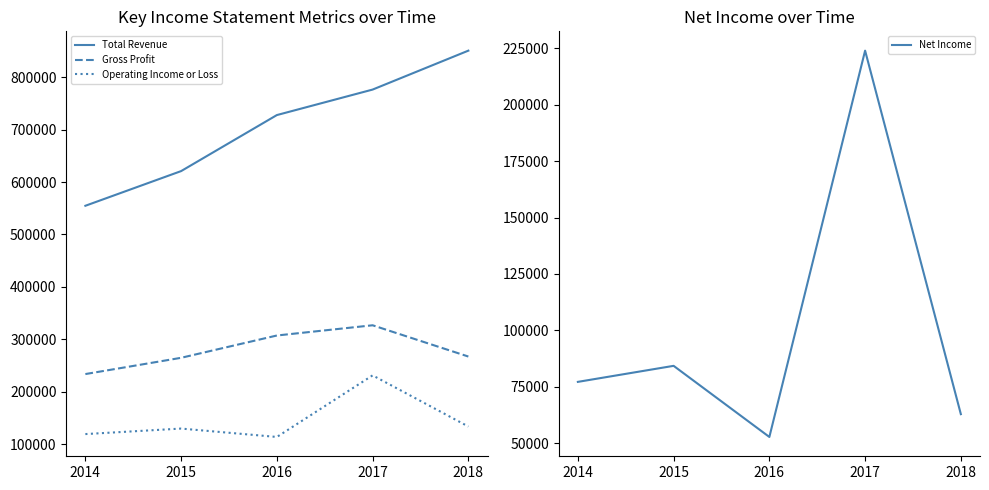

Reading left to right, extract all data points from this chart.

Total Revenue: 2014=554700	2015=620800	2016=727600	2017=776200	2018=850400
Gross Profit: 2014=233900	2015=264900	2016=307400	2017=326900	2018=267300
Operating Income or Loss: 2014=119500	2015=130000	2016=114000	2017=231400	2018=133900
Net Income: 2014=77200	2015=84300	2016=52800	2017=223900	2018=62900